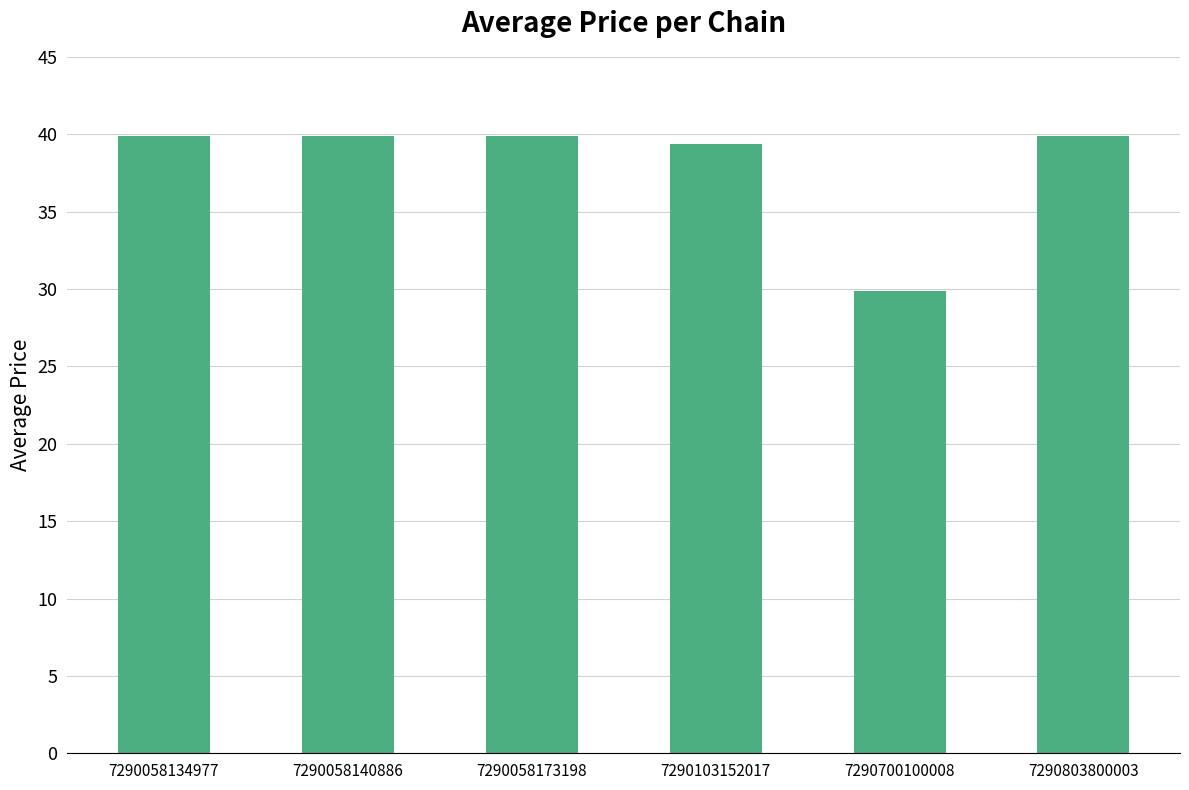

The value at 7290058173198 is 71.3. True or false?

False